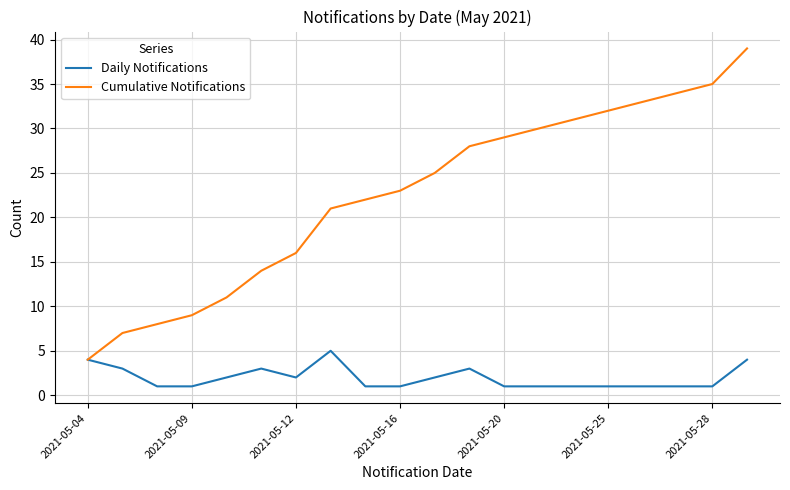

List the series in order of their peak value, lowest first.

Daily Notifications, Cumulative Notifications